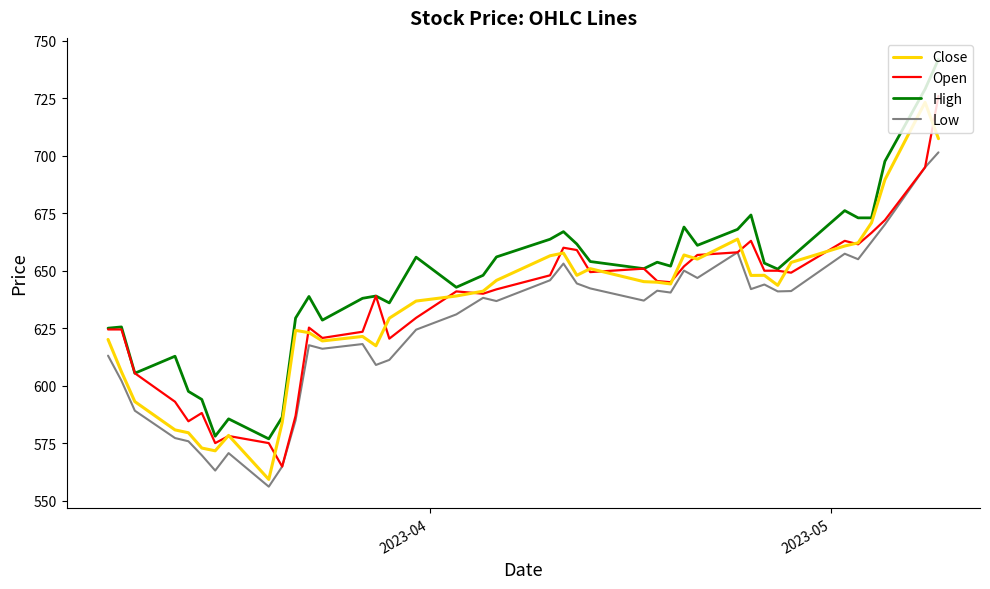

What is the maximum value for High?

742.0